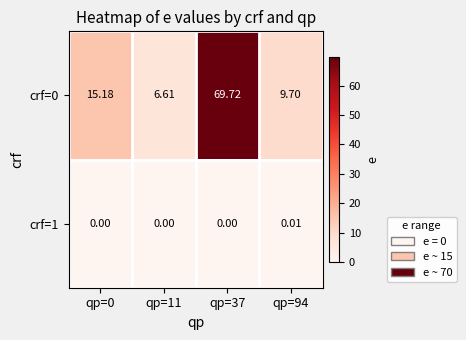

Is the value of crf=1 at qp=0 greater than the value of crf=0 at qp=37?

No